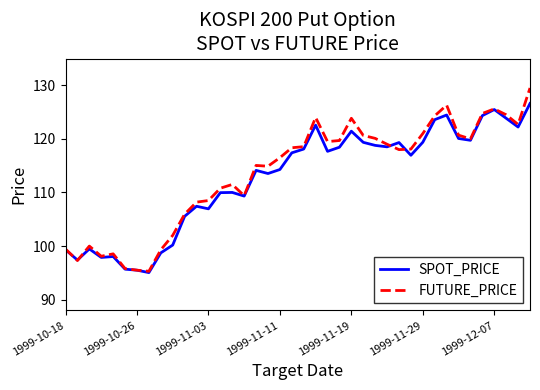

After their last crossing, which series has the higher values: SPOT_PRICE or FUTURE_PRICE?

FUTURE_PRICE